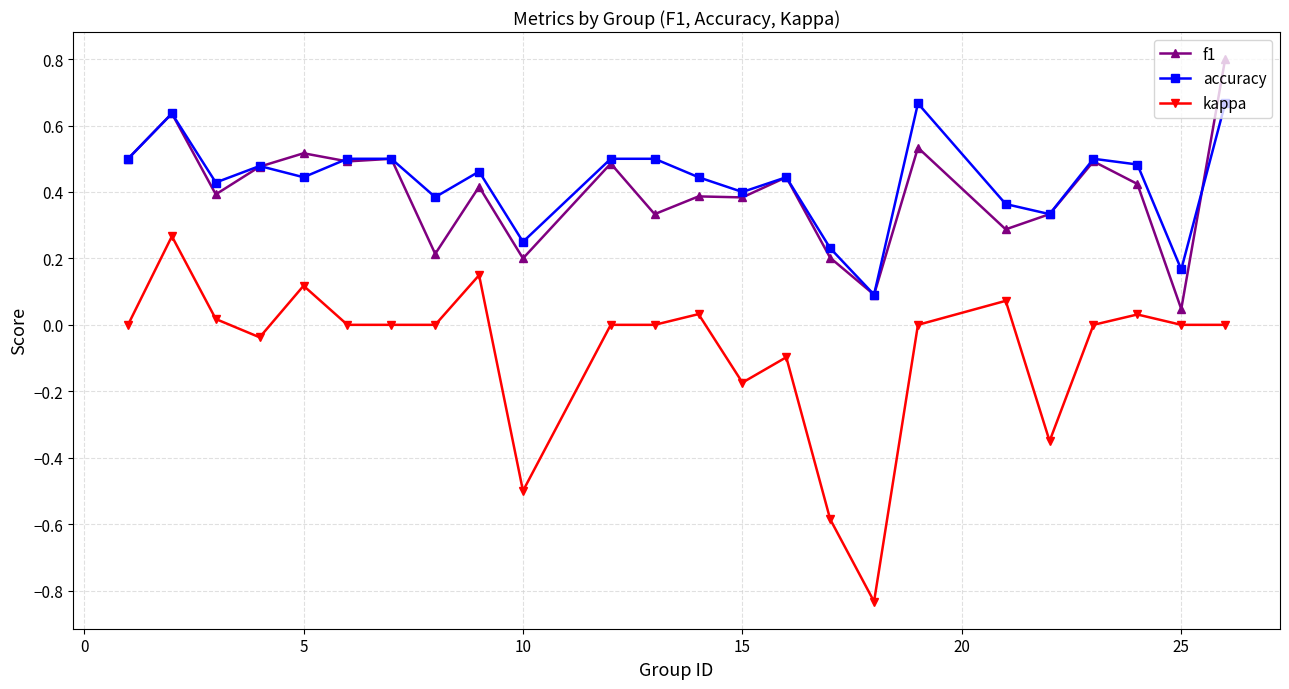

Rank the series by their maximum value, from lowest to highest.

kappa, accuracy, f1